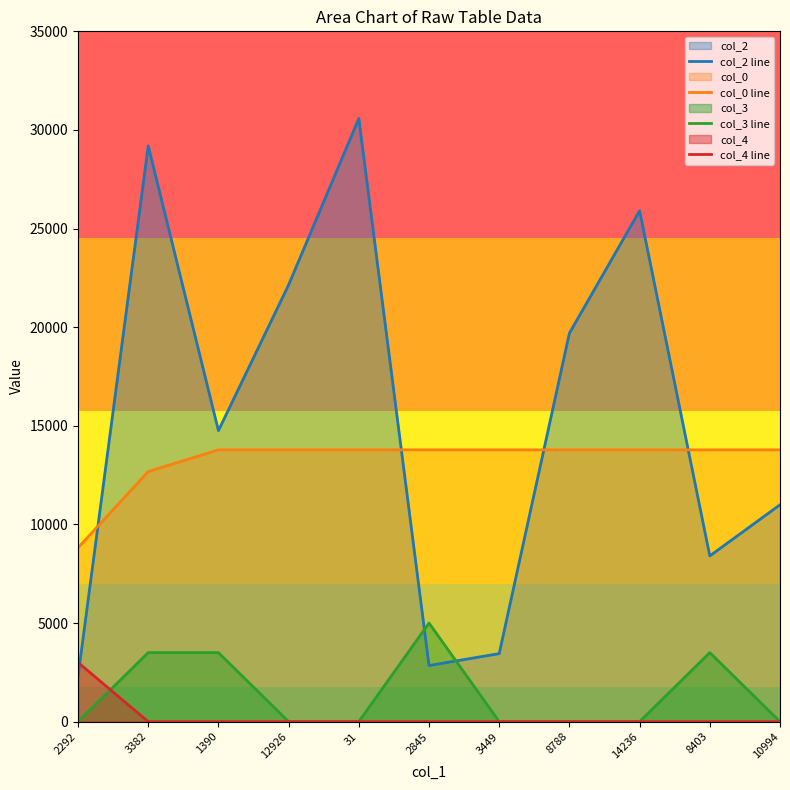

True or false: col_2 line has a value of 19697.0 at 8788.

True